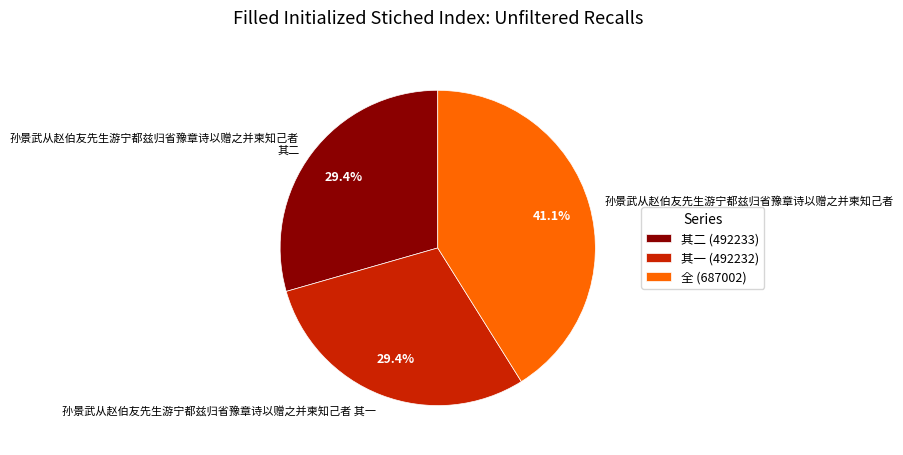

To the nearest percent, what is the difference between the 孙景武从赵伯友先生游宁都兹归省豫章诗以赠之并柬知己者 and 孙景武从赵伯友先生游宁都兹归省豫章诗以赠之并柬知己者 其一 slice percentages?

12%